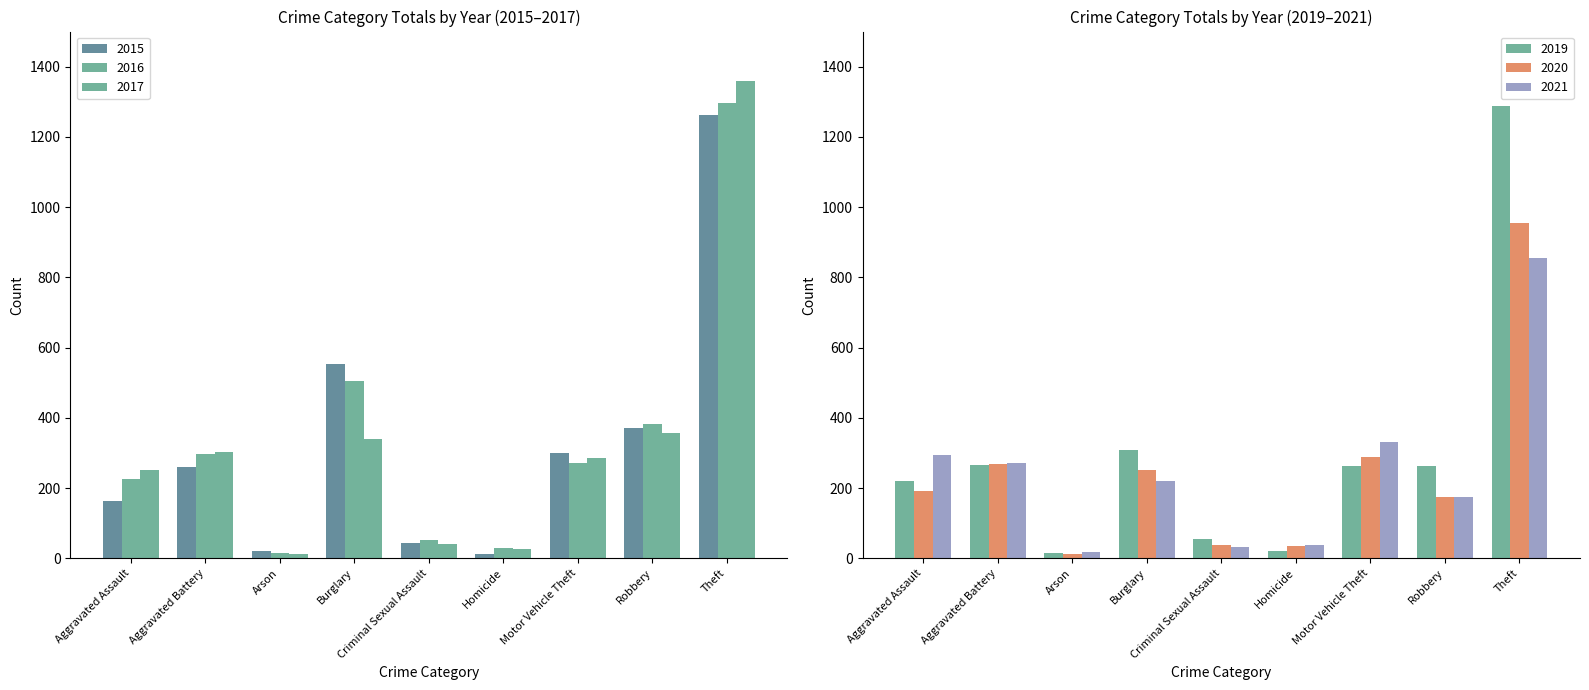

The value of 2019 at Aggravated Assault is 381. True or false?

False